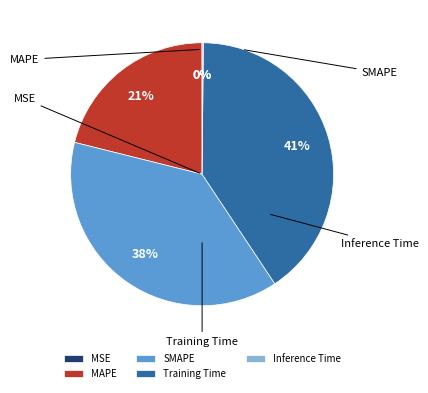

To the nearest percent, what is the difference between the SMAPE and MSE slice percentages?

38%